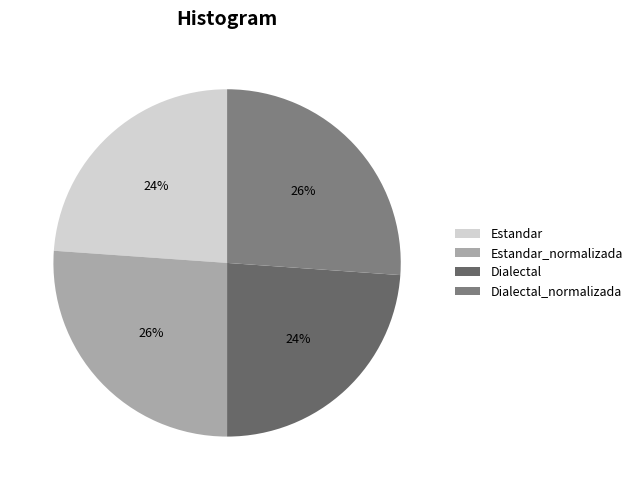

True or false: Estandar_normalizada accounts for 39% of the total.

False